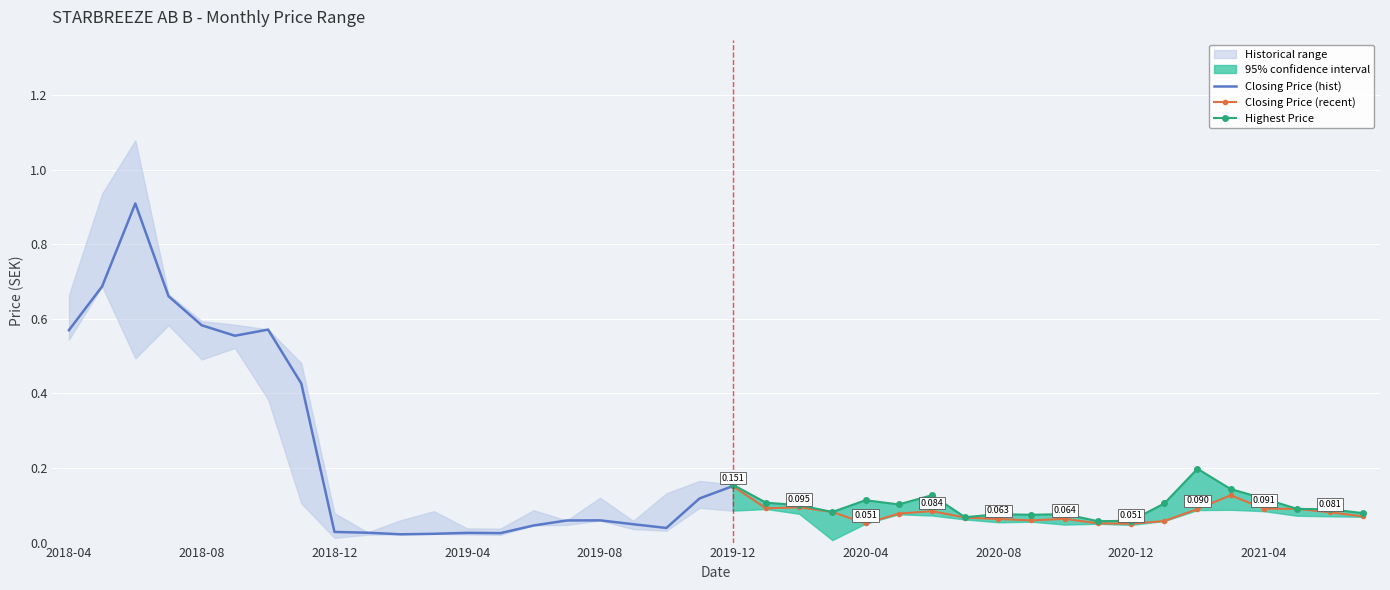

True or false: Closing Price (recent) has more than 0 points higher than both neighbors.

True